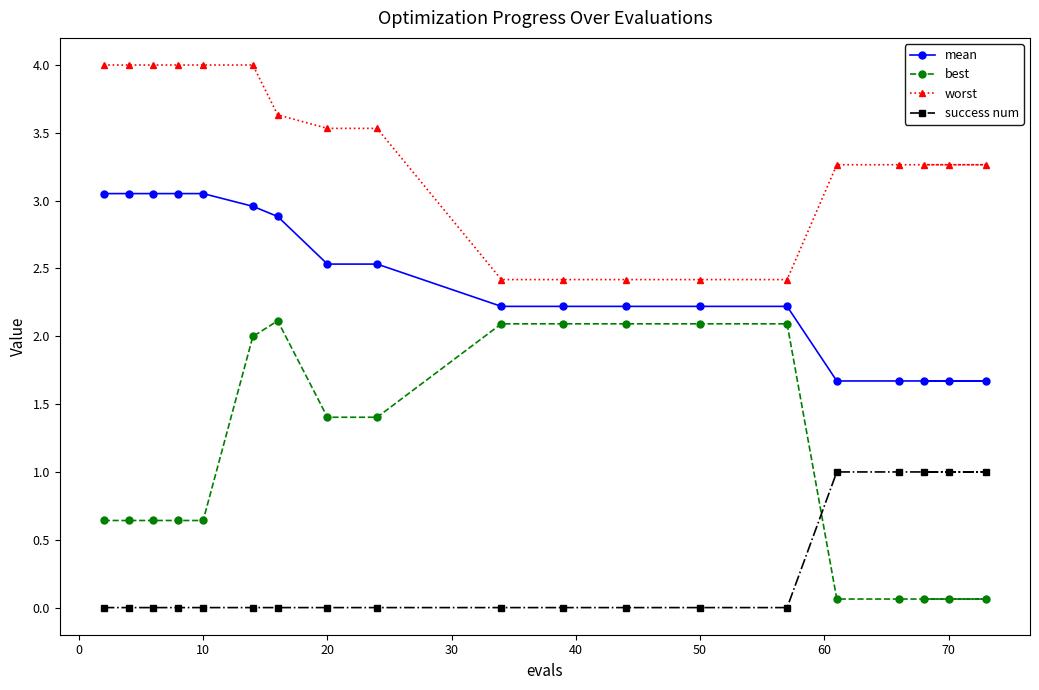

At 10, list the series in order from largest to smallest.

worst, mean, best, success num